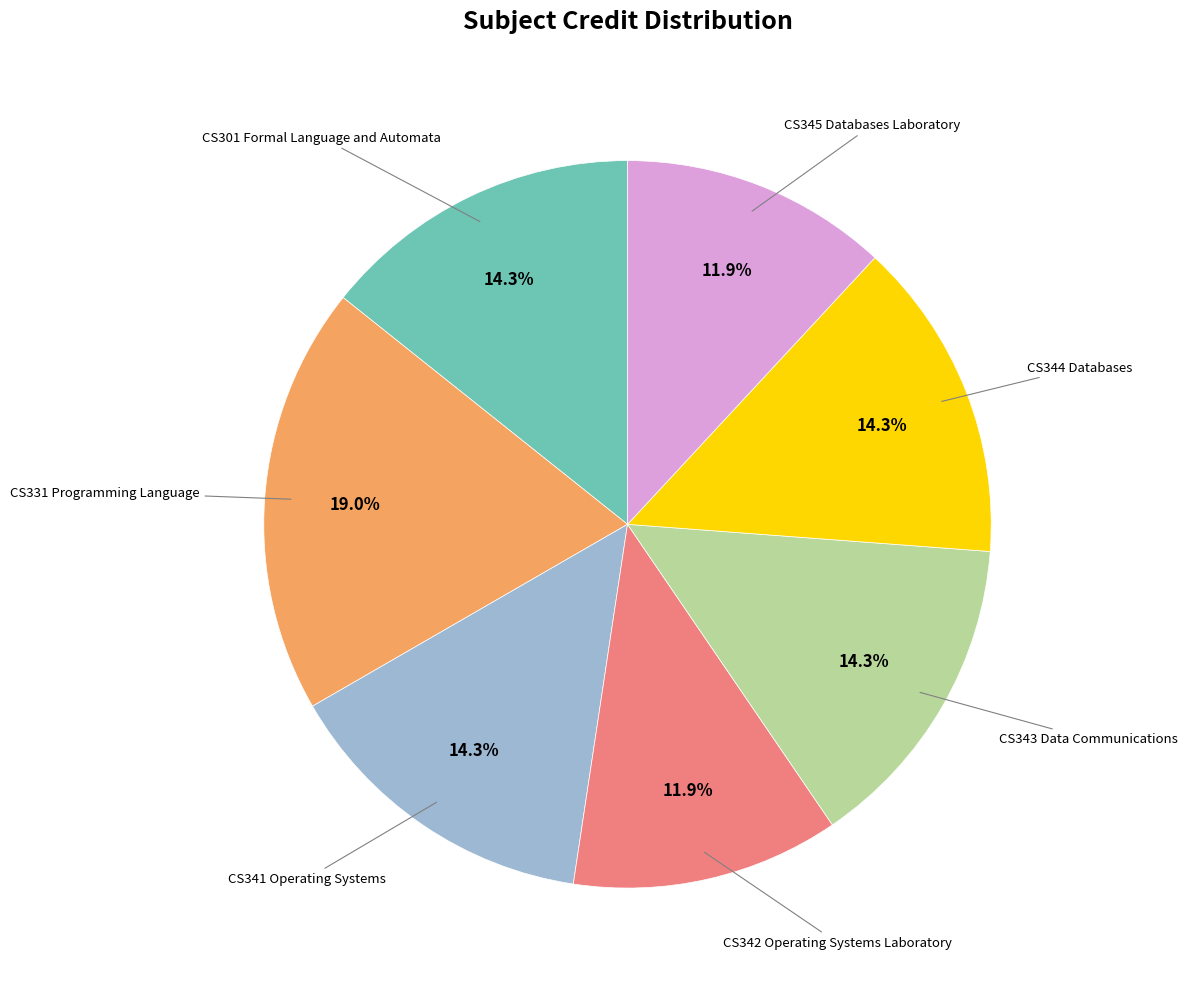

Approximately how many times larger is the value at CS343 Data Communications compared to CS301 Formal Language and Automata?

1.0